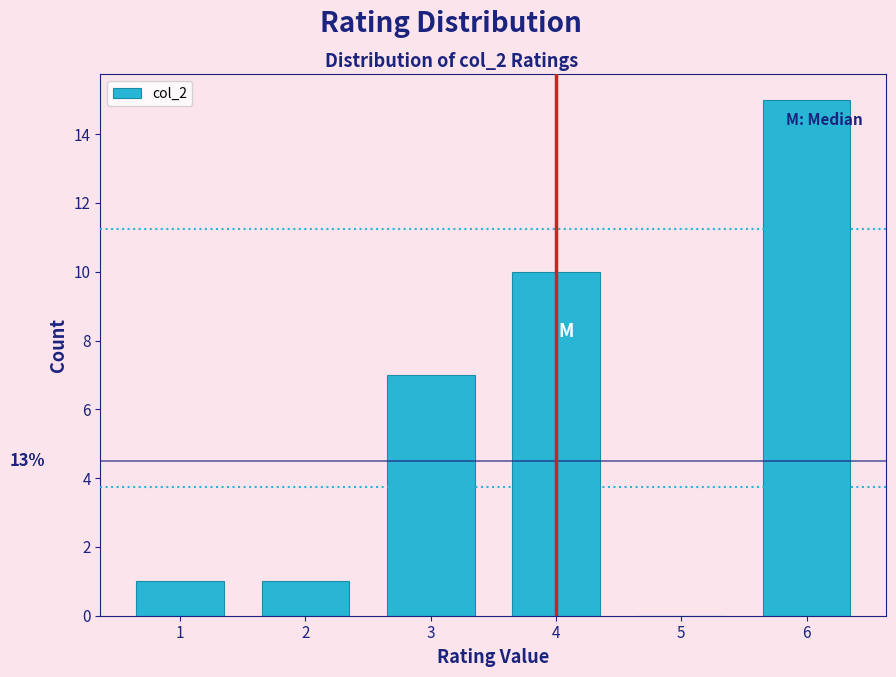

Which range on the x-axis has the tallest bar?

5.5 to 6.5